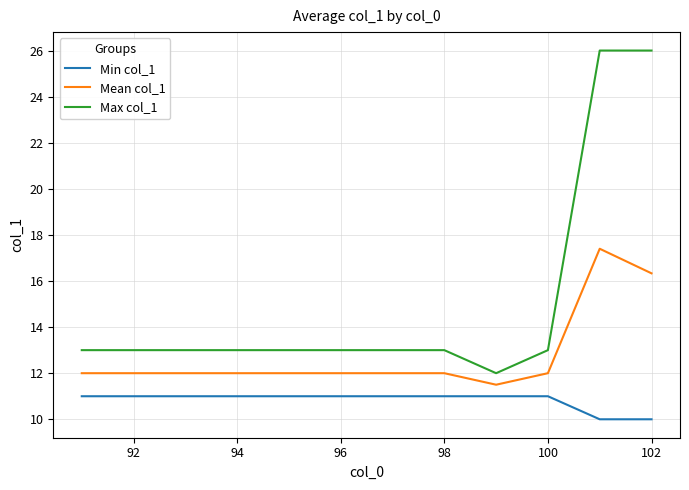

True or false: Min col_1 and Mean col_1 cross at least once.

False